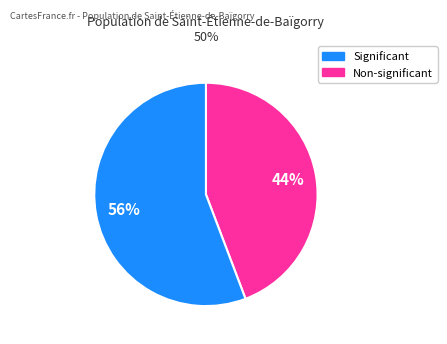

To the nearest percent, what is the average slice percentage?

50%